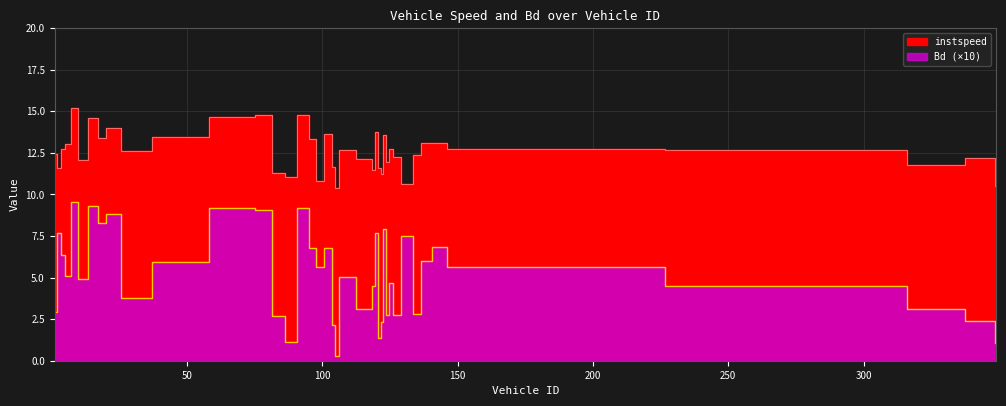

What is the highest value of the instspeed series?

15.2